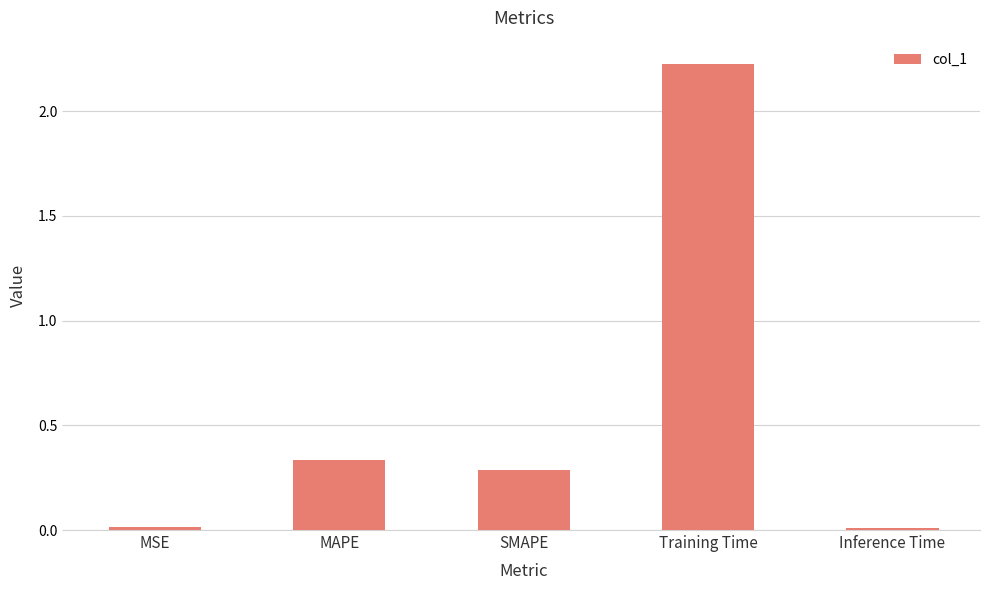

What is the label of the 4th bar from the right?

MAPE